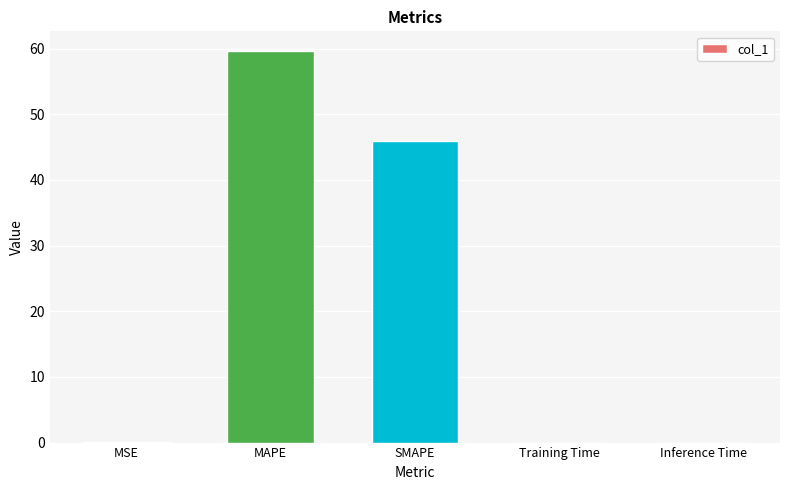

Count the number of data series in this chart.

1